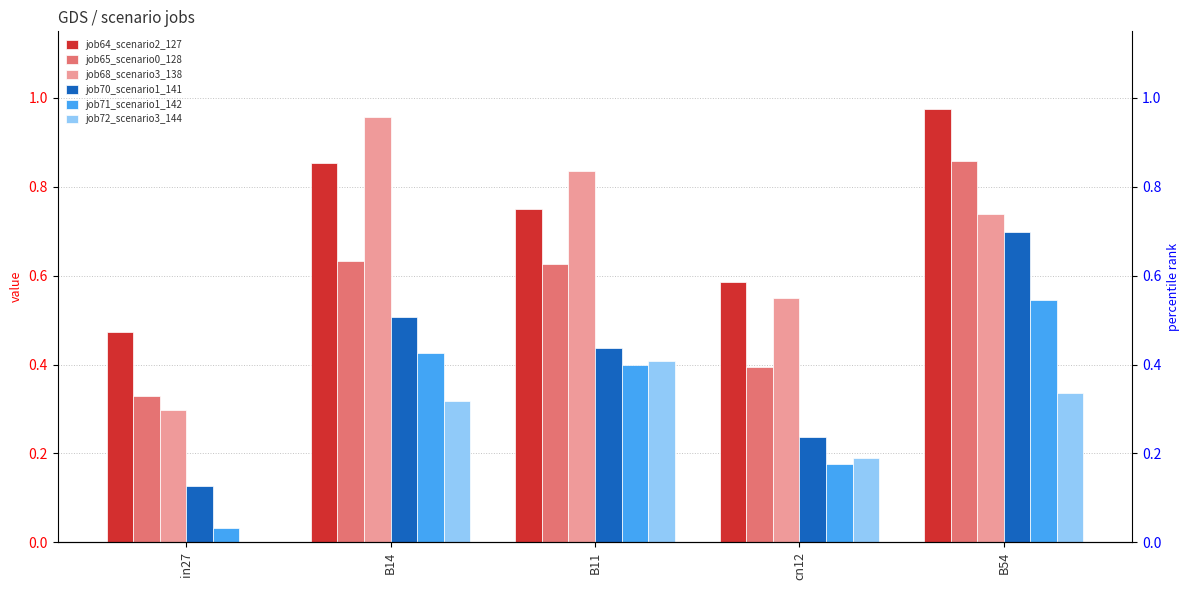

What position from the right is in27?

5